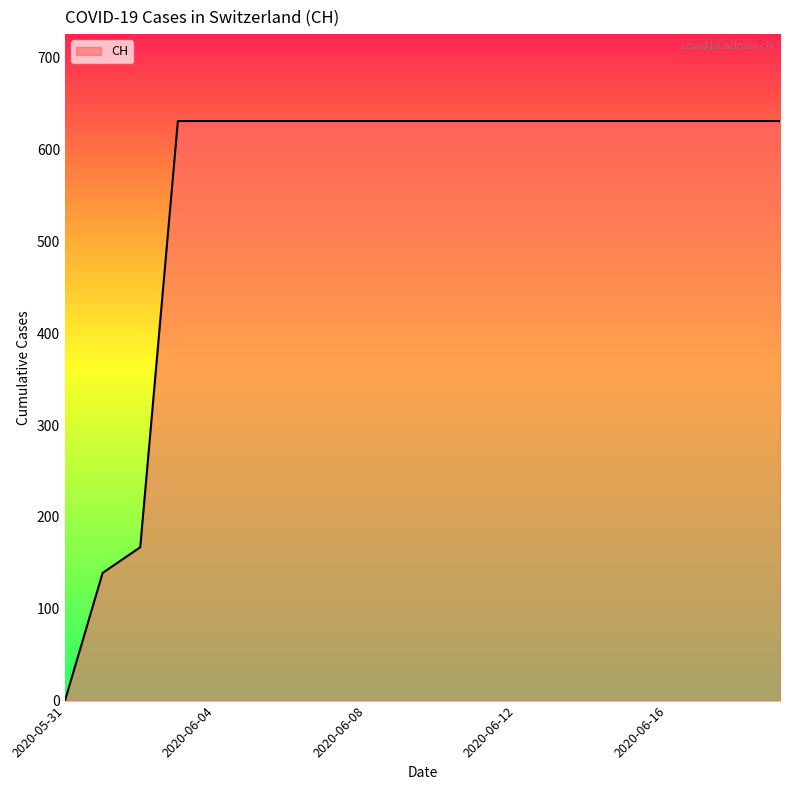

How many lines are shown in the chart?

1